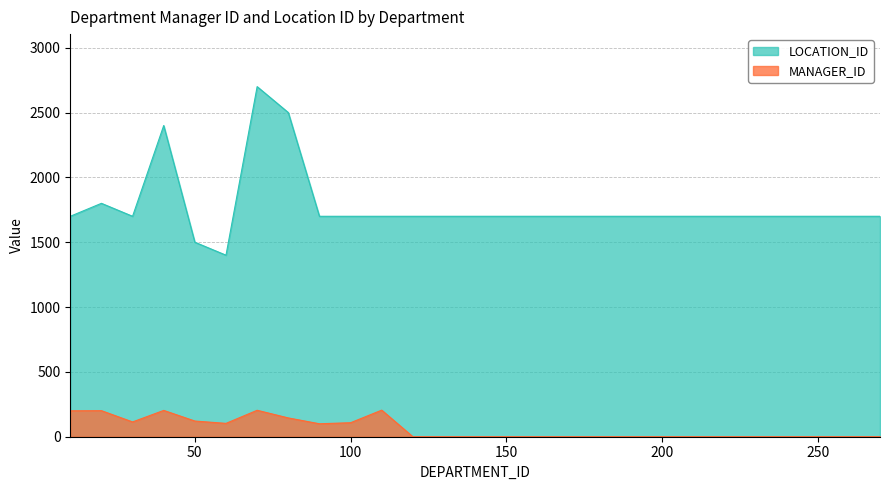

What is the maximum value for LOCATION_ID?

2700